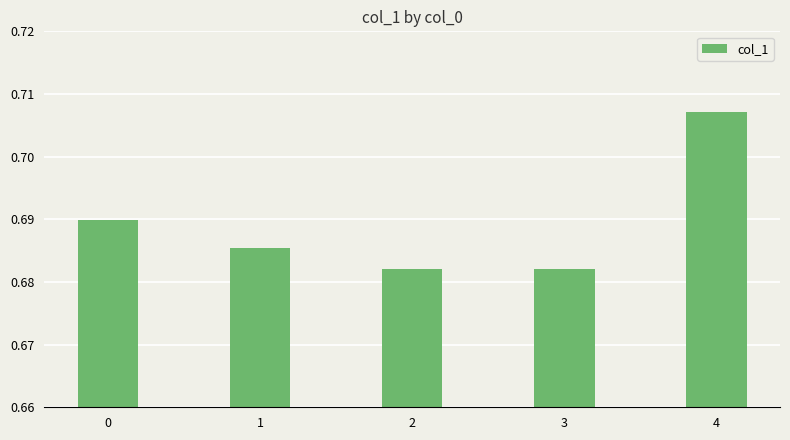

What is the sum of all values?

3.4